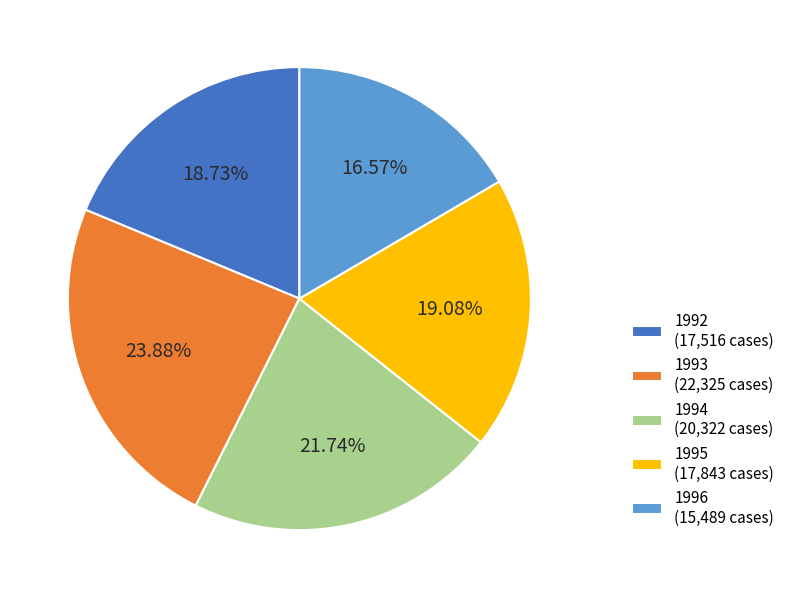

What is the ratio of the value at 1995 (17,843 cases) to the value at 1994 (20,322 cases)?

0.9